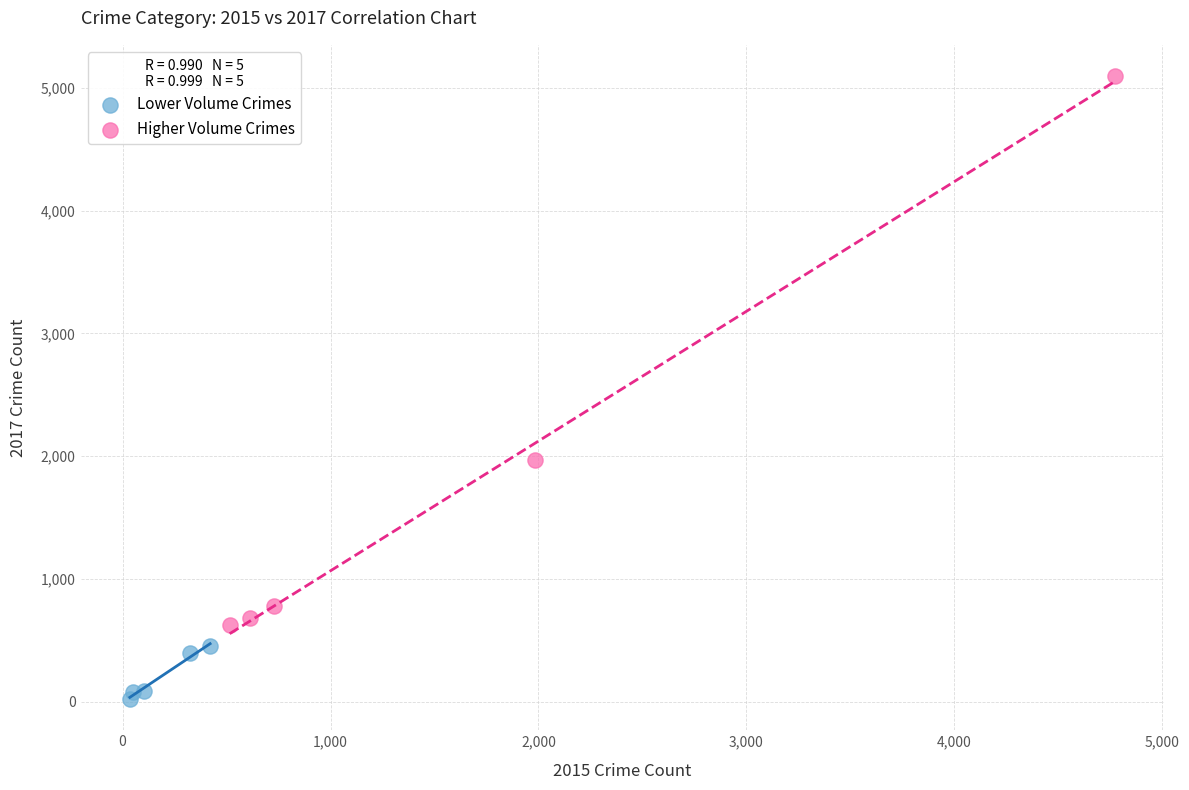

Which series has the largest Y range (max minus min)?

Higher Volume Crimes